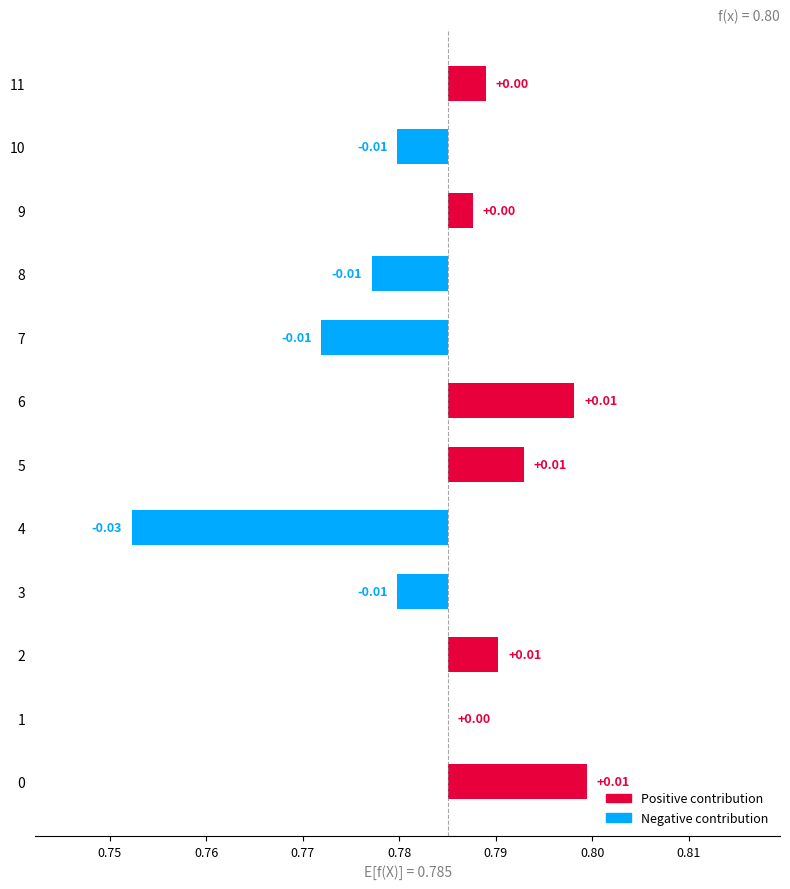

True or false: the data shows 0.0 at 9.

True